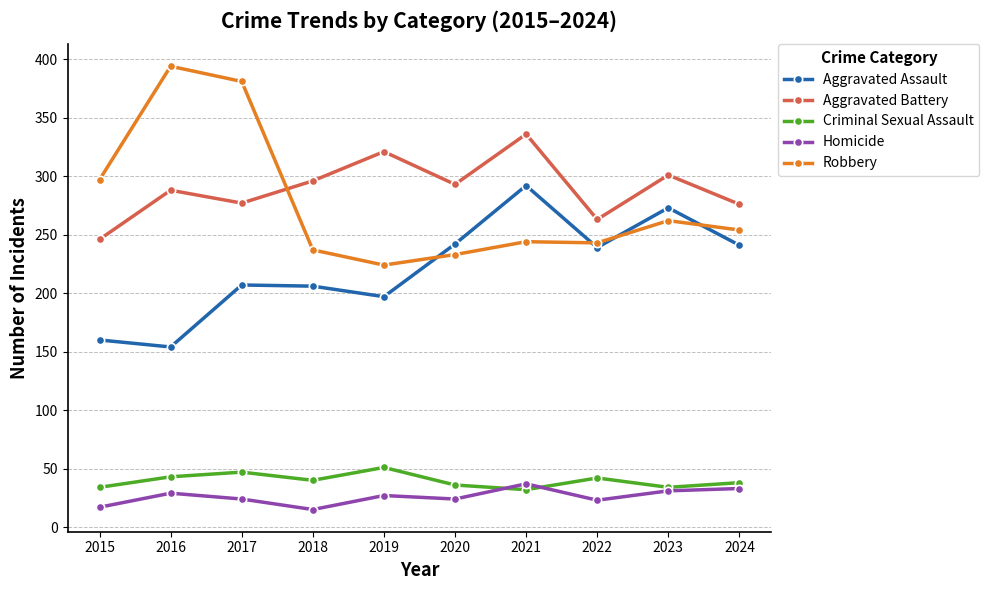

At which category does the chart reach its peak across all series?

2016